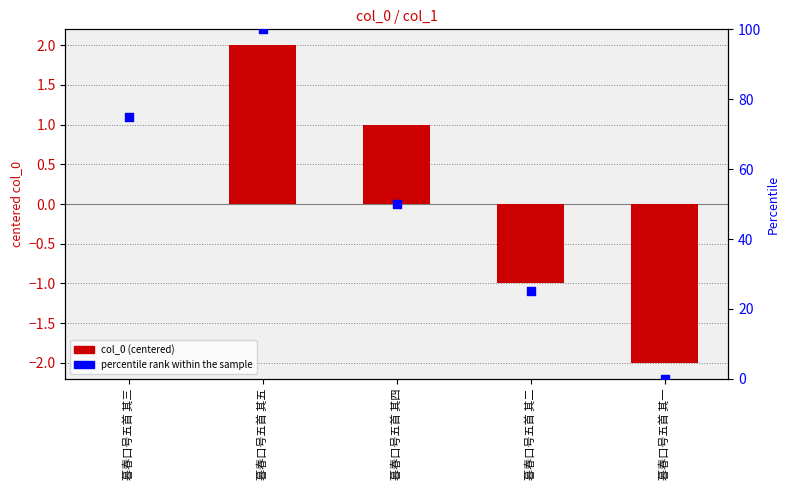

Which series contains the lowest Y value?

col_0 (centered)